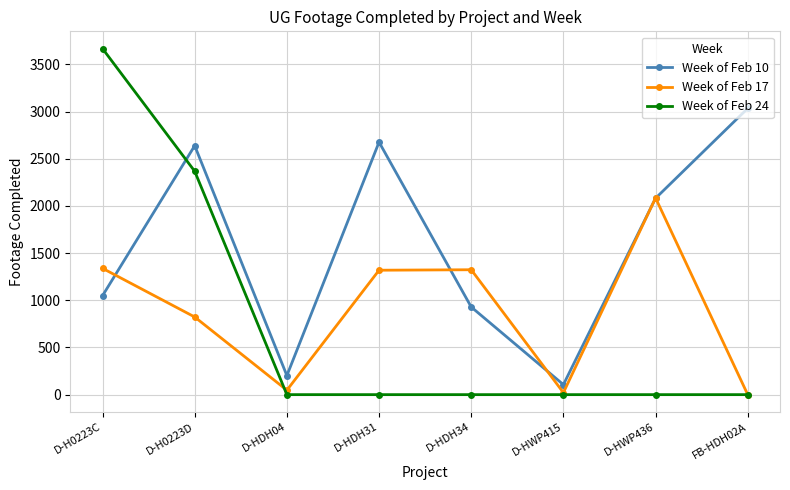

Between which two adjacent categories do Week of Feb 17 and Week of Feb 10 first intersect?

D-H0223C and D-H0223D